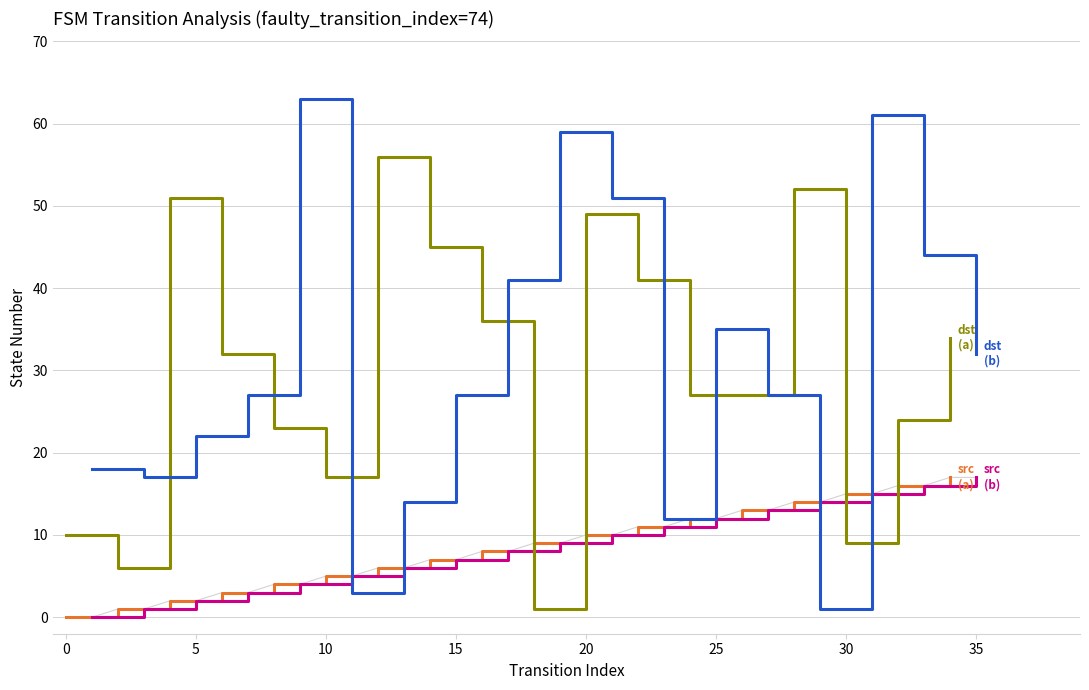

Where does the source_state (input a) series first go above 9?

20